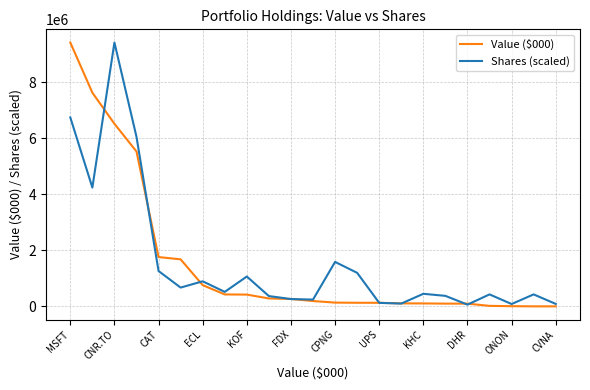

Which series has the widest spread of values?

Value ($000)